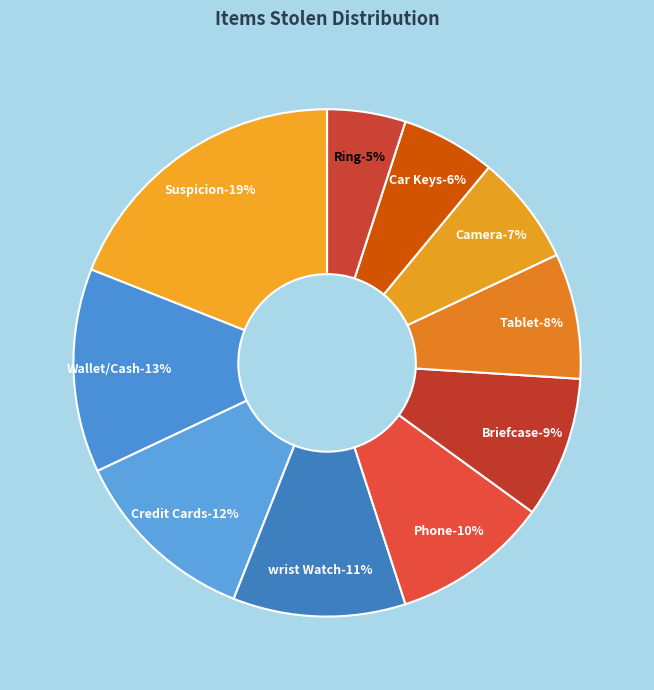

Rank the categories by value from lowest to highest.

Ring, Car Keys, Camera, Tablet, Briefcase, Phone, wrist Watch, Credit Cards, Wallet/Cash, Suspicion